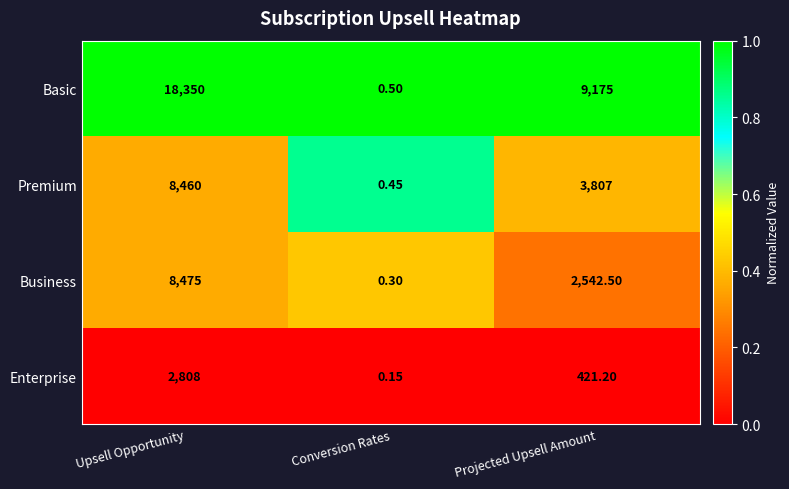

At how many categories does at least one series exceed 0?

3